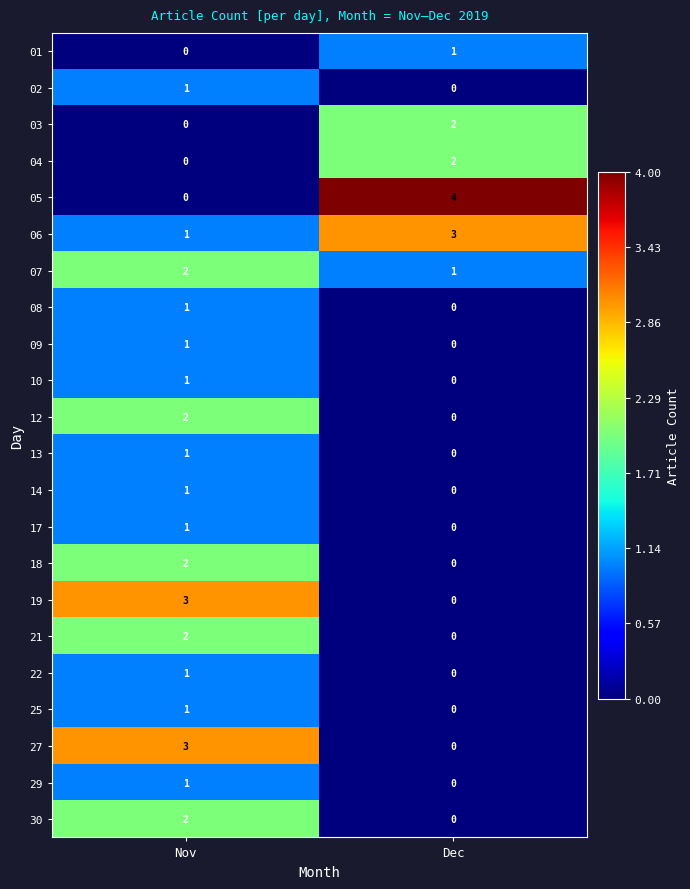

The 19 series shows 3 at Nov. True or false?

True